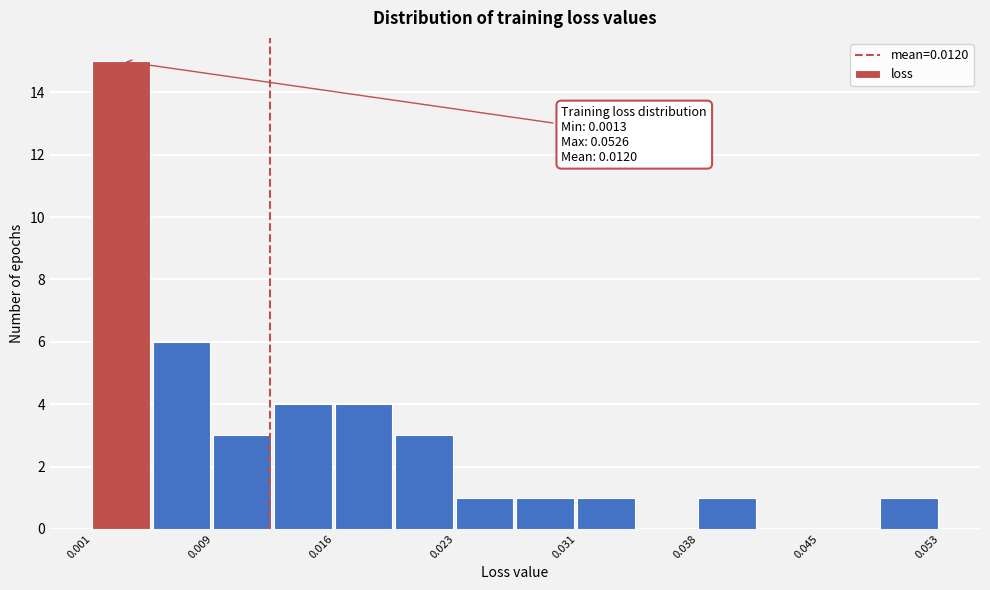

Around what value on the x-axis is the tallest bar? Give the approximate position of its centre, as read against the axis.

0.003